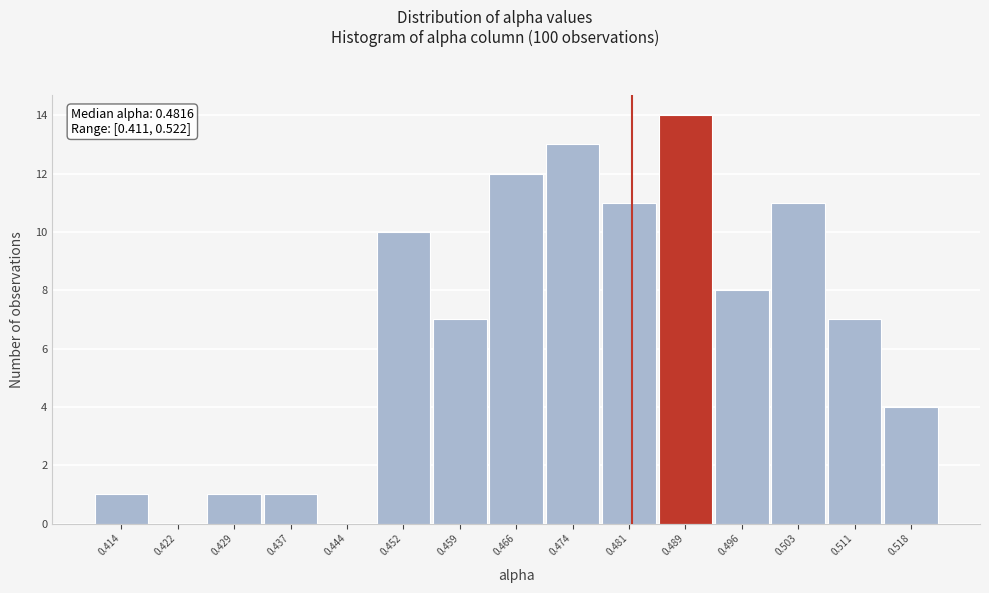

Which range on the x-axis has the tallest bar?

0.485 to 0.492